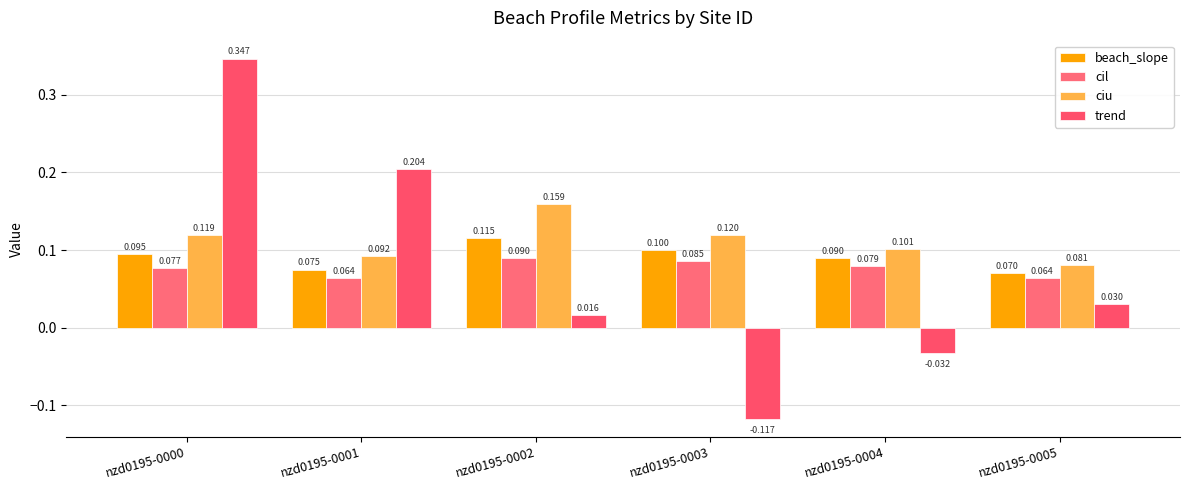

How many groups of bars are there?

6